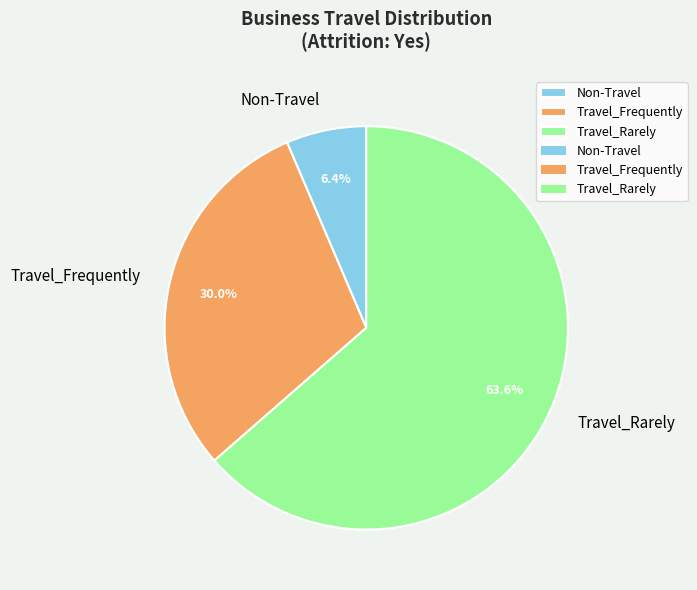

What percentage is the Travel_Frequently slice, to the nearest percent?

30%